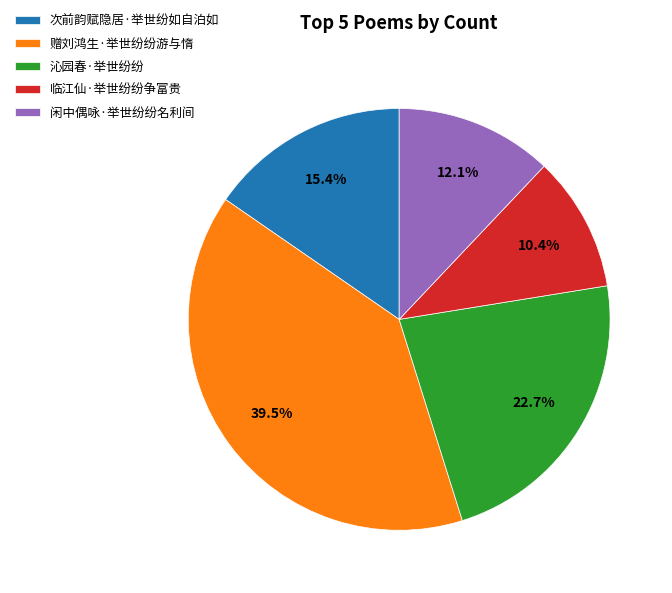

What is the smallest slice in the pie chart?

临江仙·举世纷纷争富贵